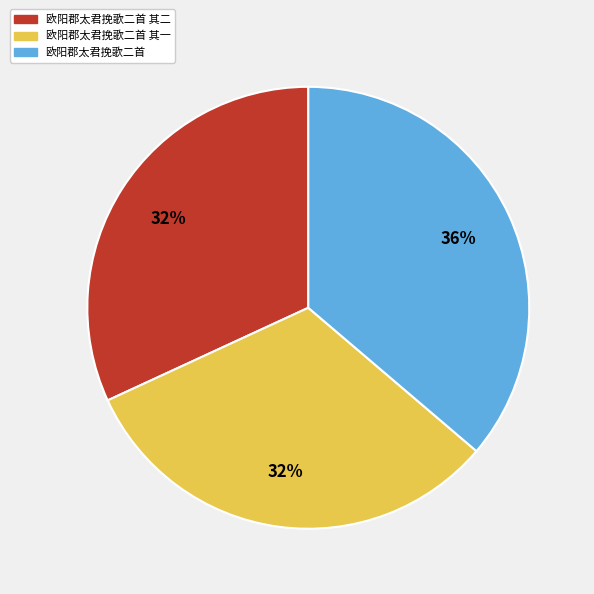

Which has a higher value, 欧阳郡太君挽歌二首 or 欧阳郡太君挽歌二首 其一?

欧阳郡太君挽歌二首